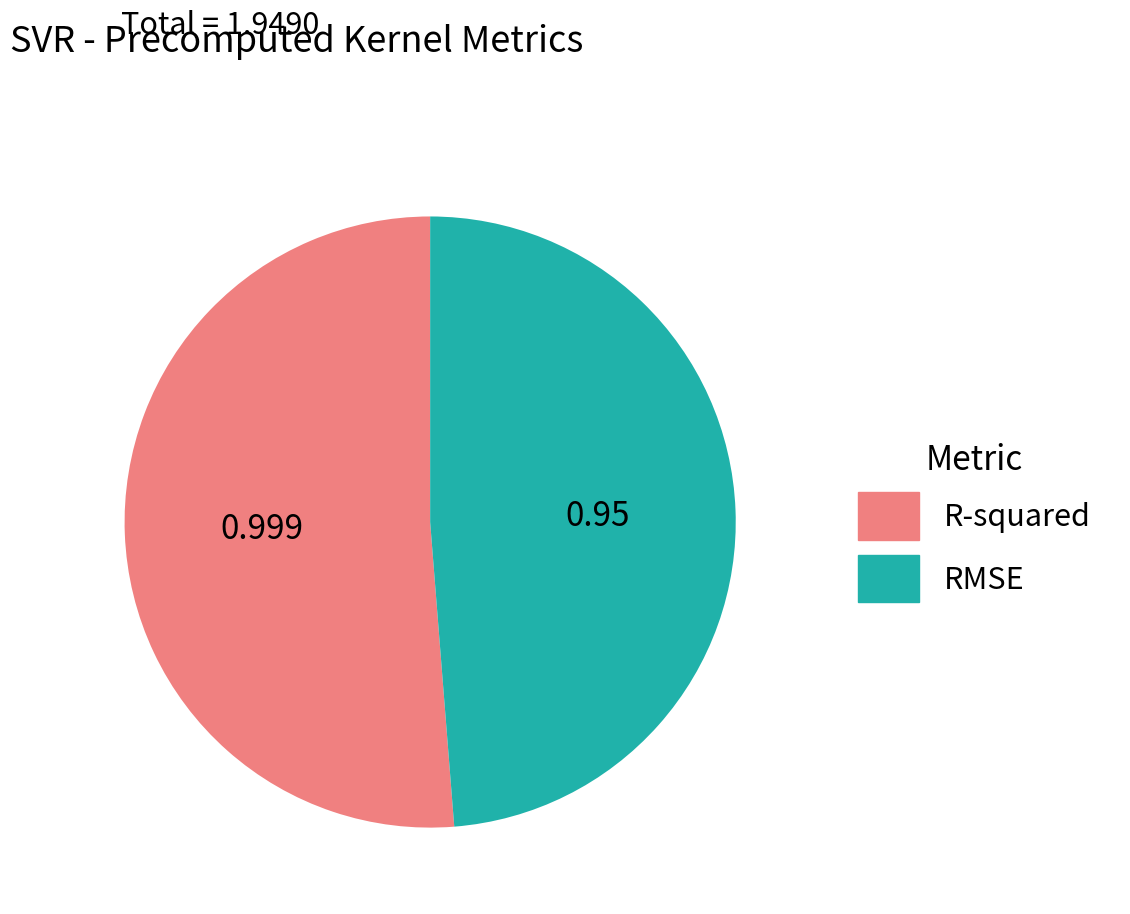

True or false: R-squared accounts for 51% of the total.

True